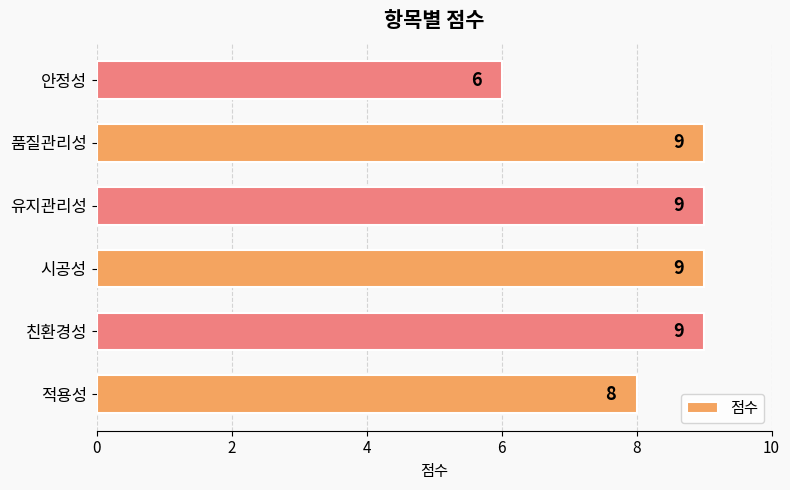

What is the minimum value shown in the chart?

6